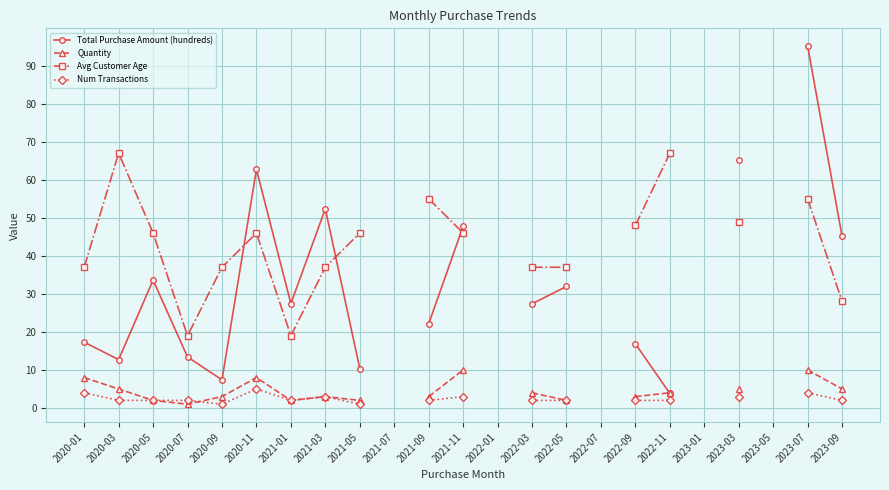

How many data points in Avg Customer Age are above 46?

6